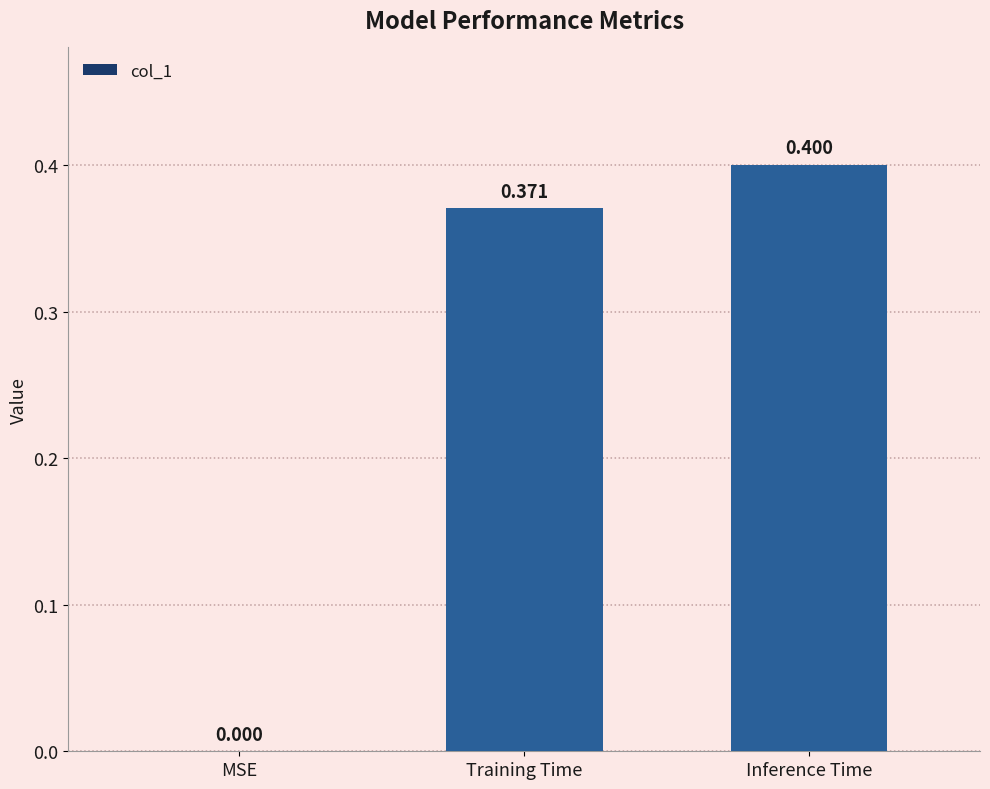

At which label is the value closest to 0?

MSE